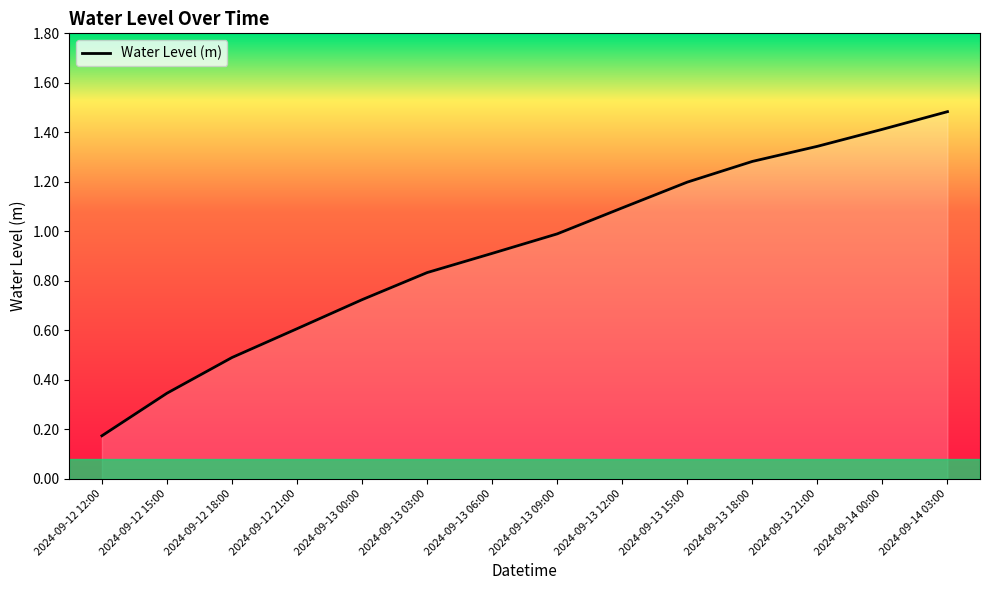

What is the difference between the values at 2024-09-13 03:00 and 2024-09-13 18:00?

0.4